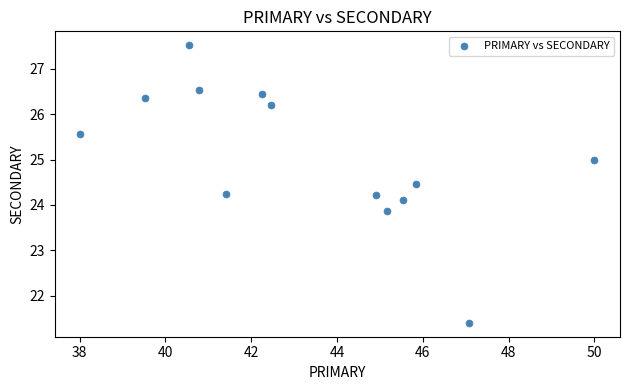

List the coordinates of all points as (Y, X) pairs, reading left to right.

(25.6, 38.0)  (26.4, 39.5)  (27.5, 40.5)  (26.5, 40.8)  (24.2, 41.4)  (26.4, 42.2)  (26.2, 42.5)  (24.2, 44.9)  (23.9, 45.2)  (24.1, 45.5)  (24.5, 45.8)  (21.4, 47.1)  (25.0, 50.0)